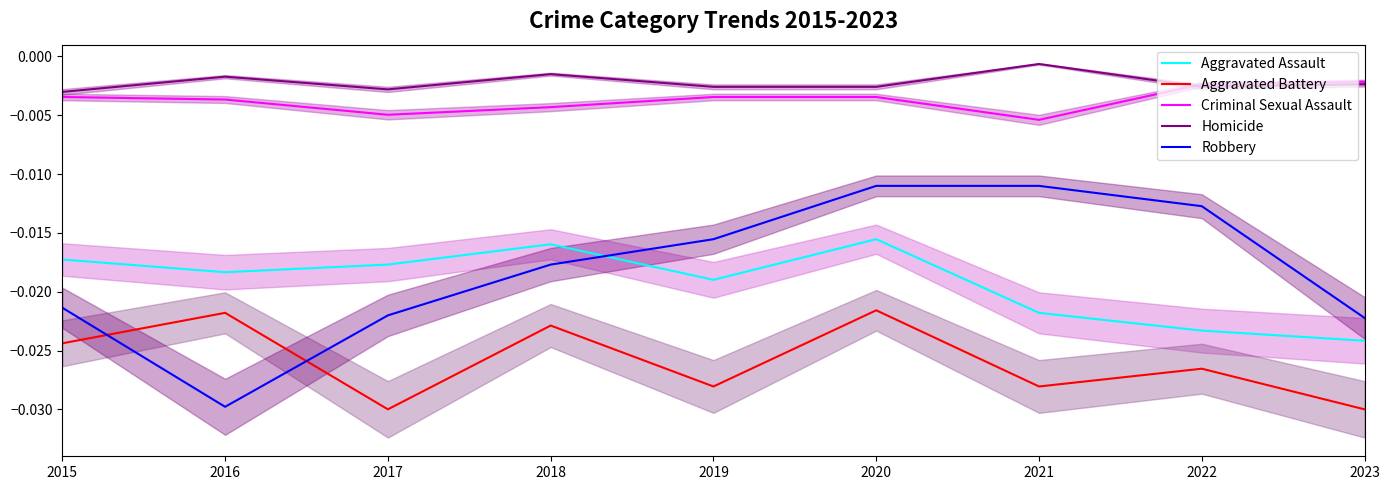

What are all the series names shown in the legend?

Aggravated Assault, Aggravated Battery, Criminal Sexual Assault, Homicide, Robbery